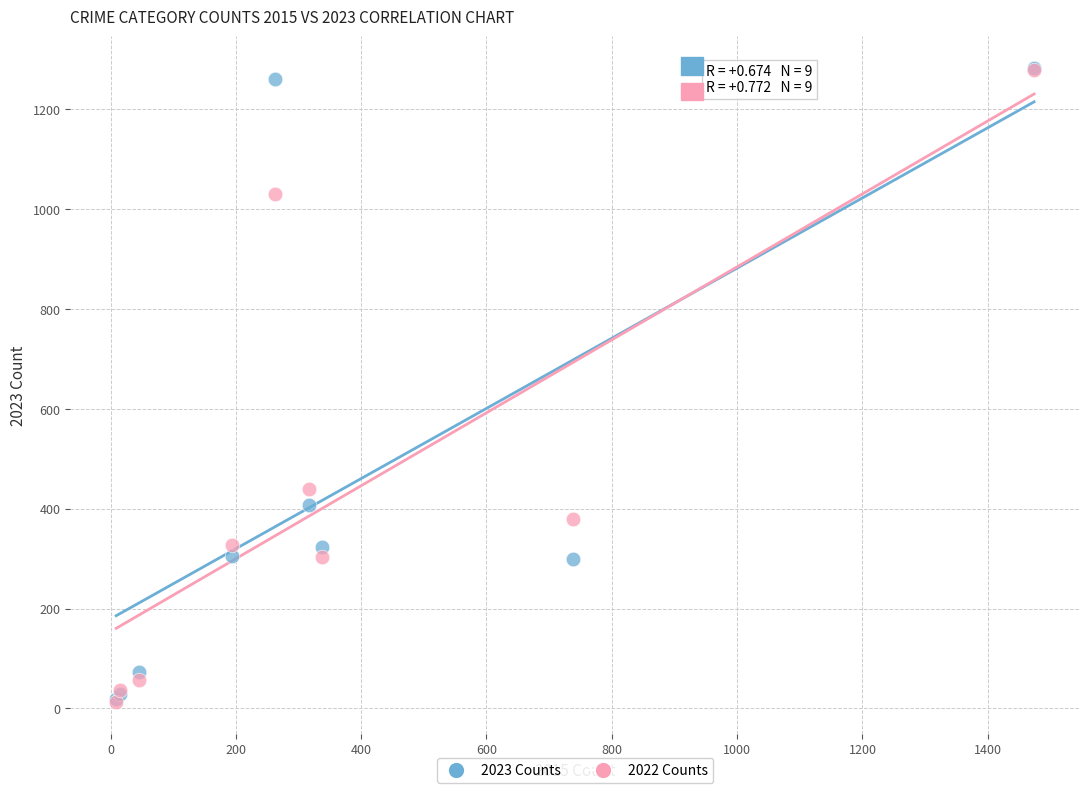

Across all series, what Y value is closest to 647?

439